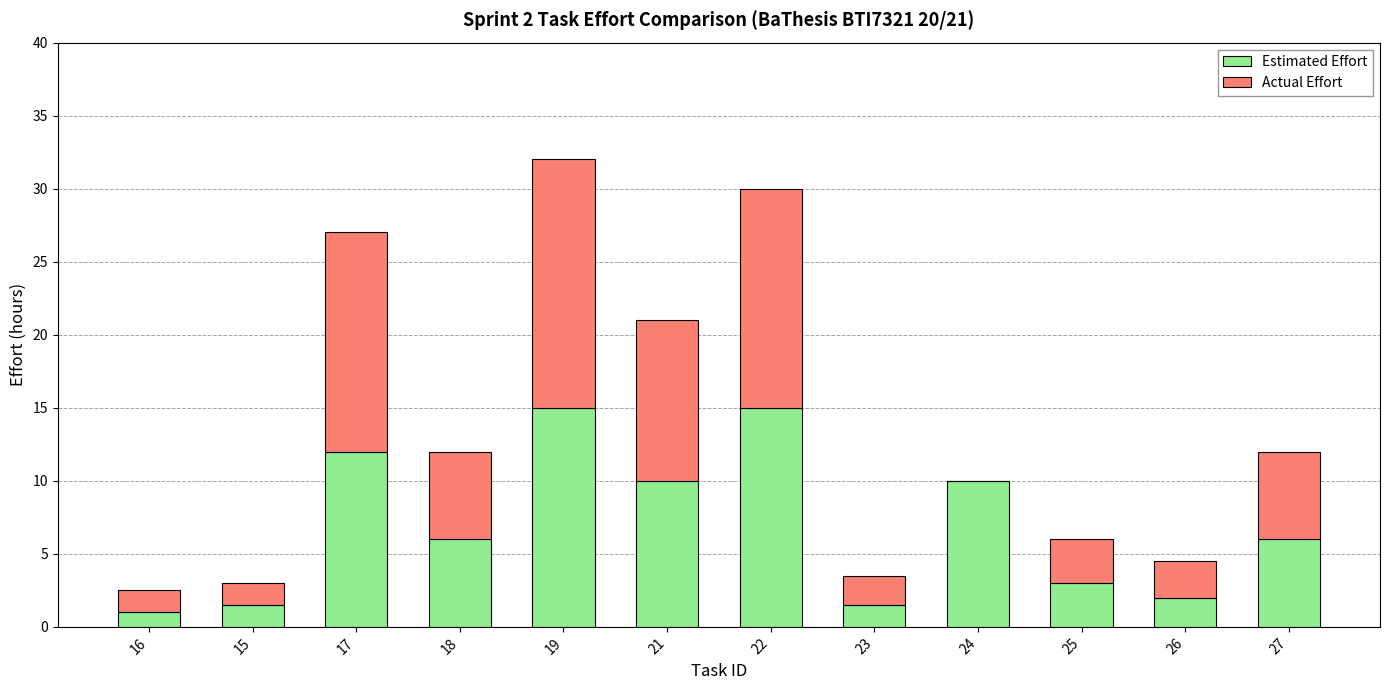

At which category is the sum across all series the highest?

19